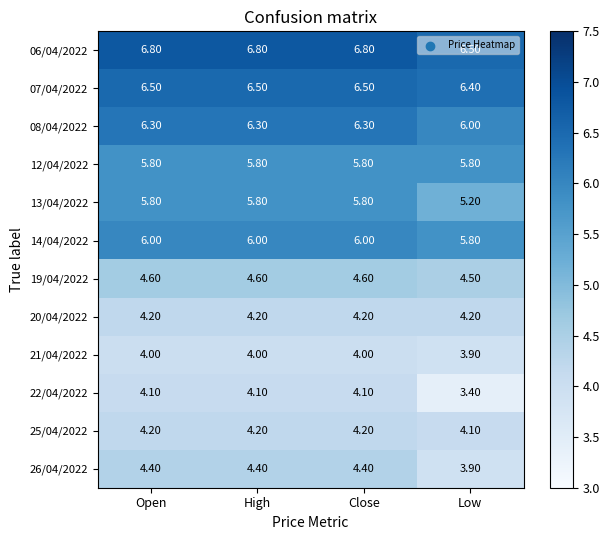

Is the value of 14/04/2022 at High greater than the value of 25/04/2022 at Open?

Yes